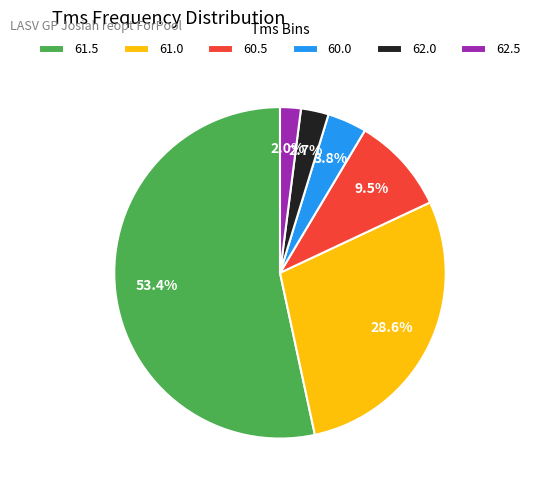

Between 62.0 and 60.5, which is larger?

60.5